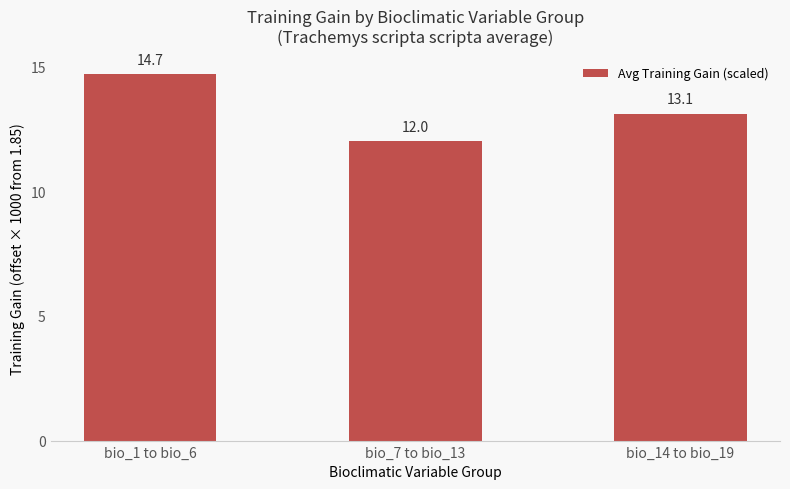

How many values are below 13?

1